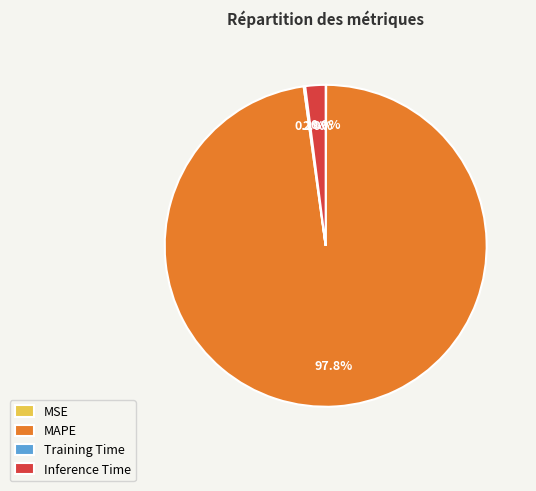

What is the majority slice?

MAPE